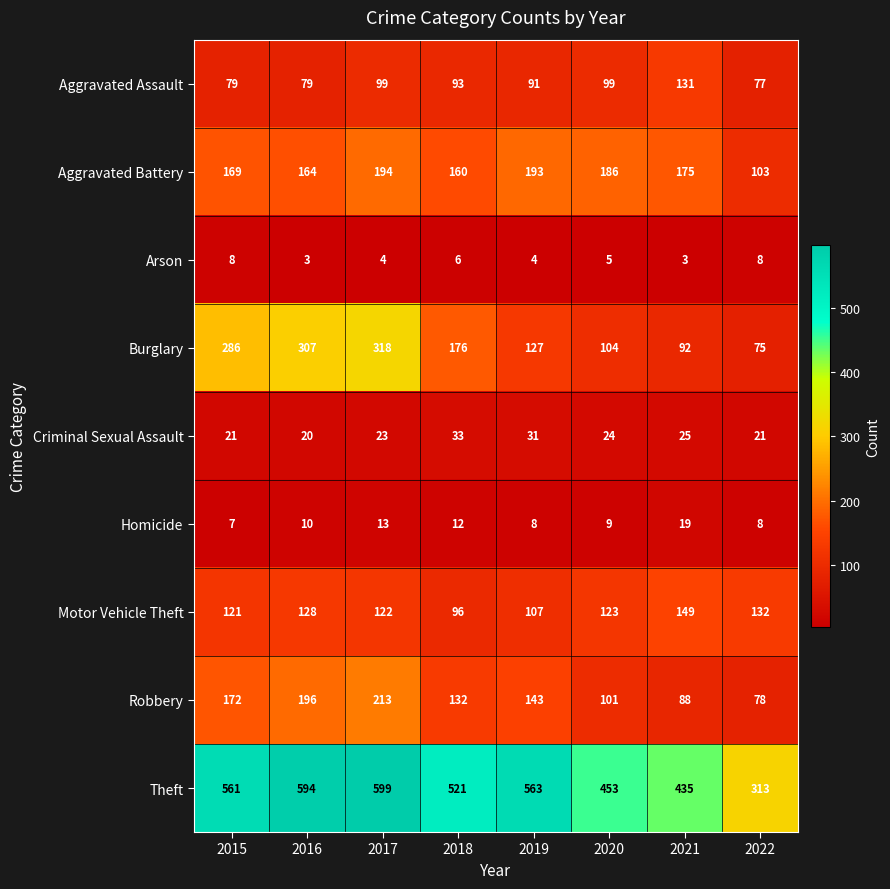

What is the greatest value displayed?

599